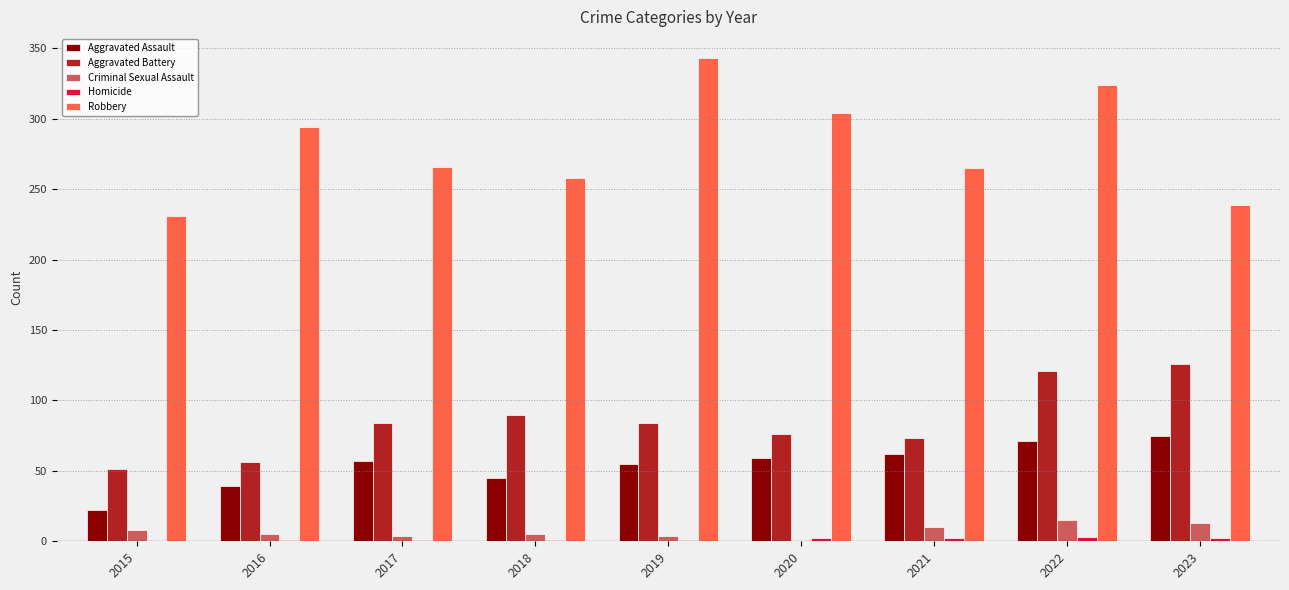

Which series has the largest total across all categories?

Robbery